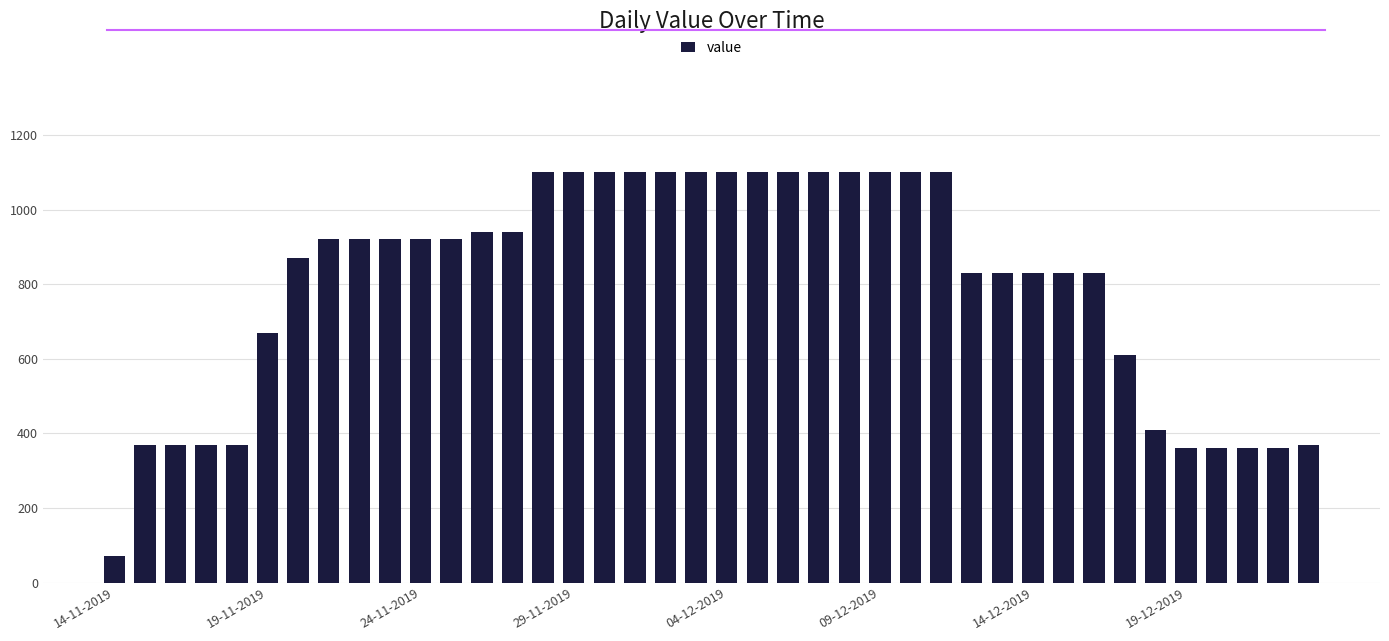

What is the average value?

799